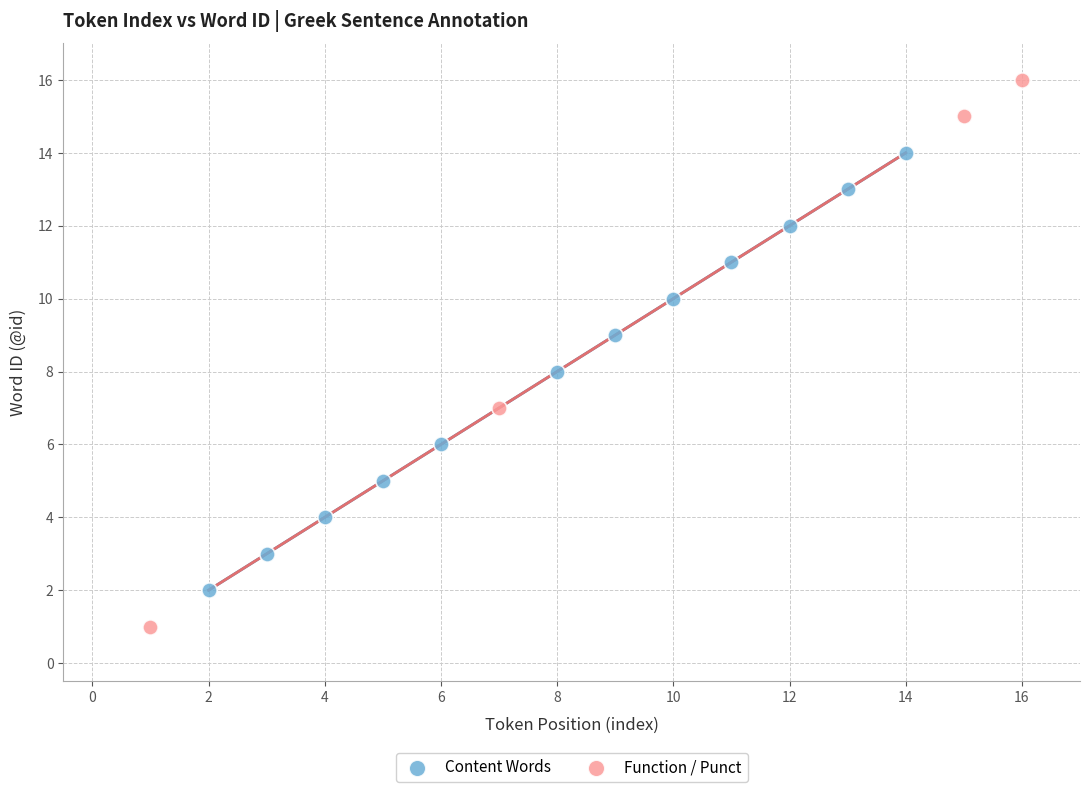

Which series has the widest spread of Y values?

Function / Punct